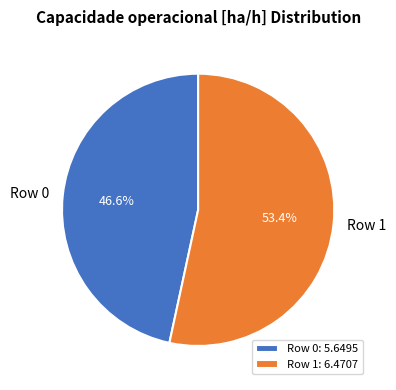

To the nearest percent, what portion does Row 0 represent?

47%